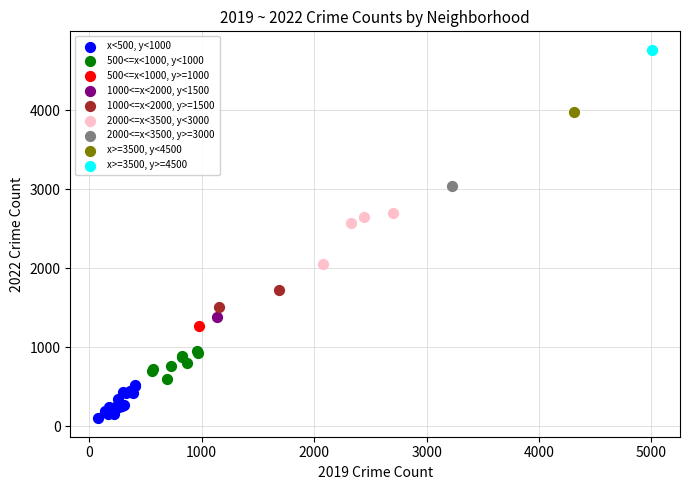

Which series contains the lowest Y value?

x<500, y<1000